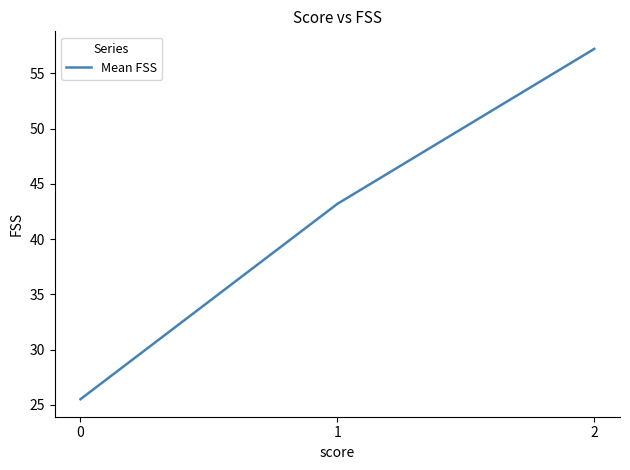

Does the chart have visible grid lines?

No